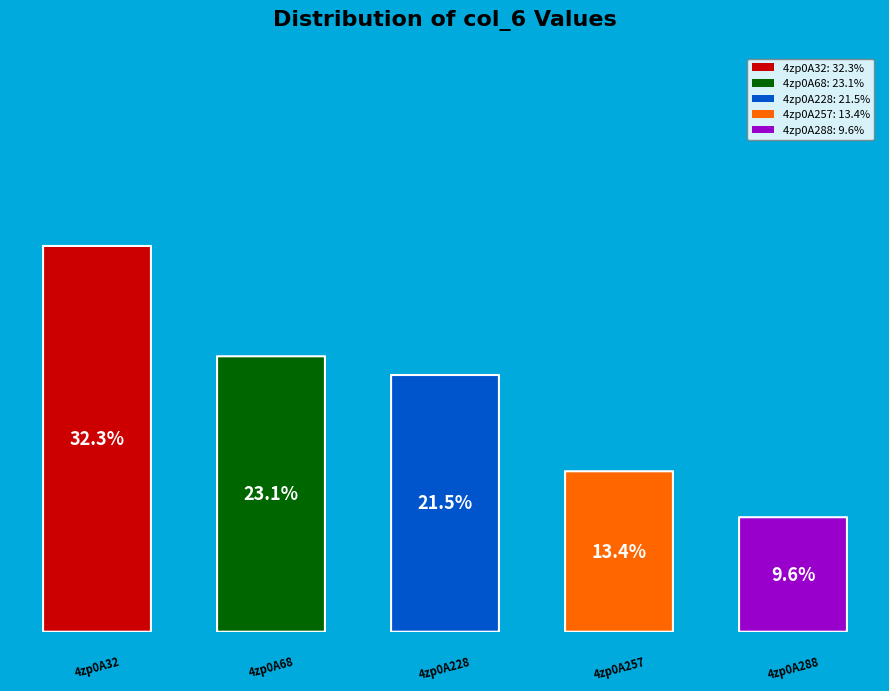

To the nearest percent, what is the average slice percentage?

20%